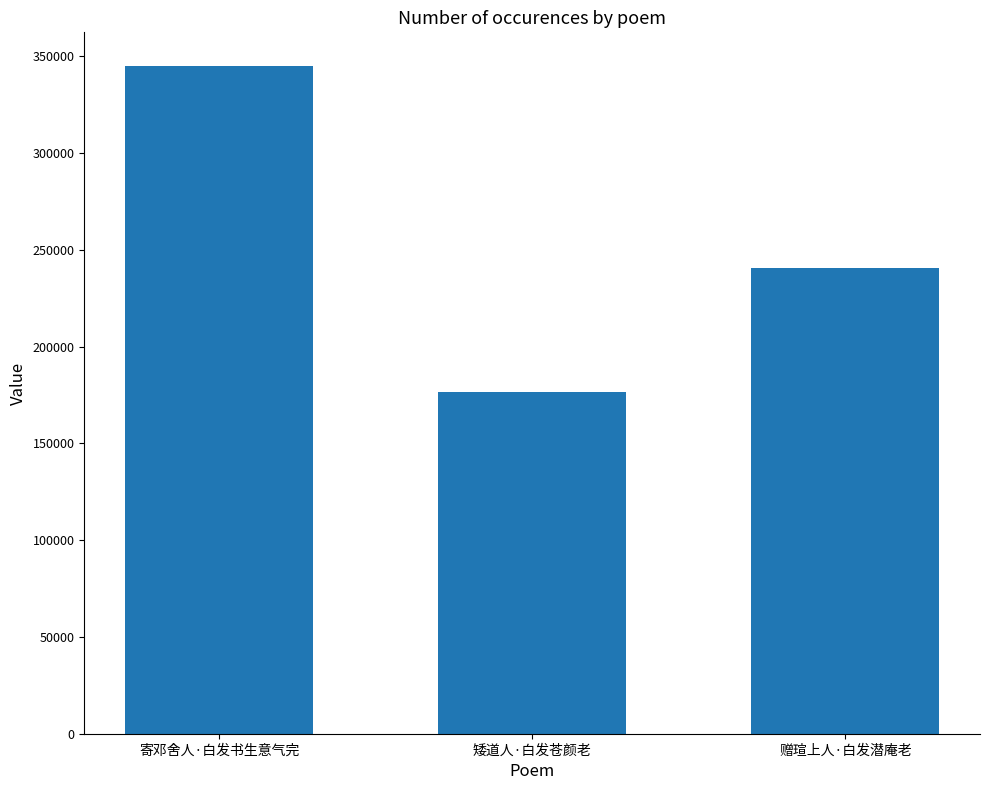

How many data points are less than 240614?

1